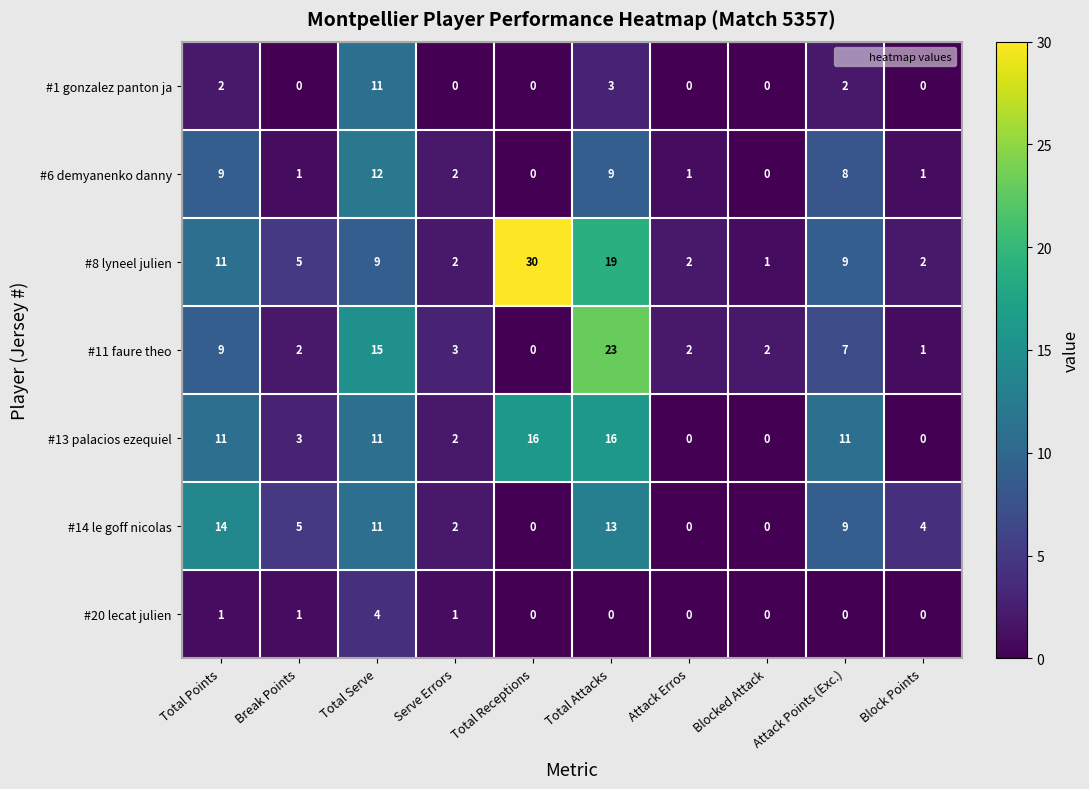

Where is #11 faure theo nearest to the value 11?

Total Points